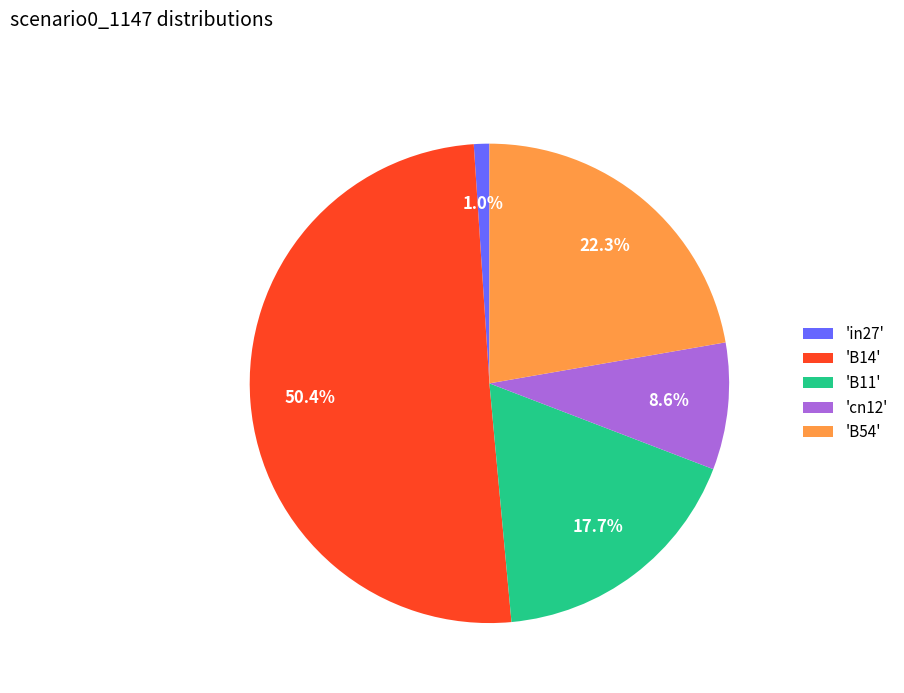

Rank the categories by value from lowest to highest.

'in27', 'cn12', 'B11', 'B54', 'B14'